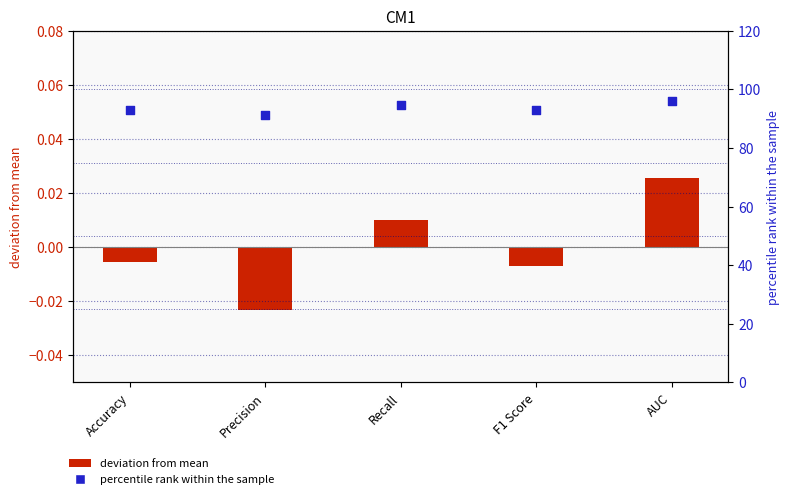

Is the value of deviation from mean at Recall greater than the value of percentile rank within the sample at AUC?

No